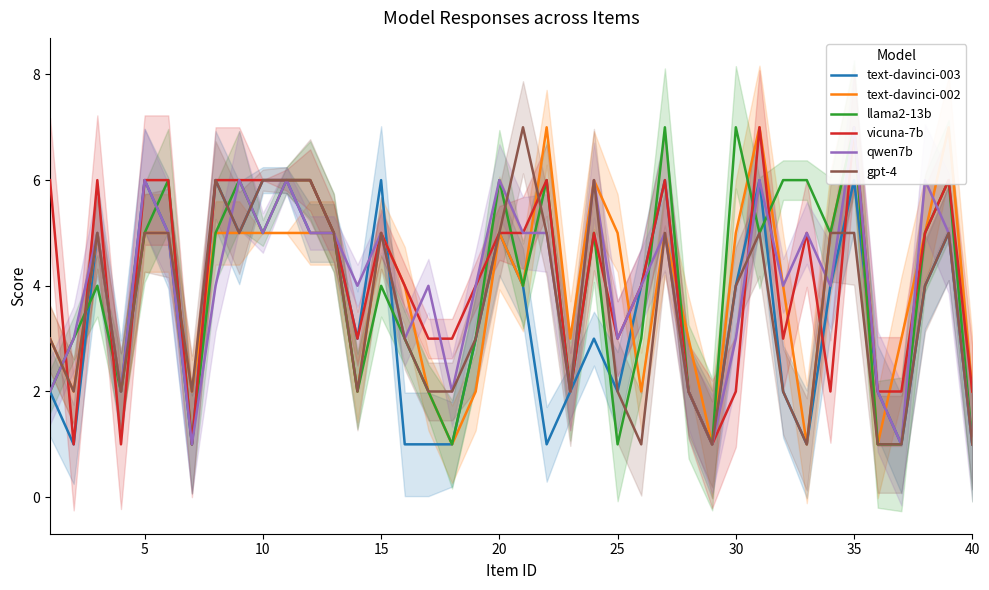

How many interior local valleys does the llama2-13b series have?

11